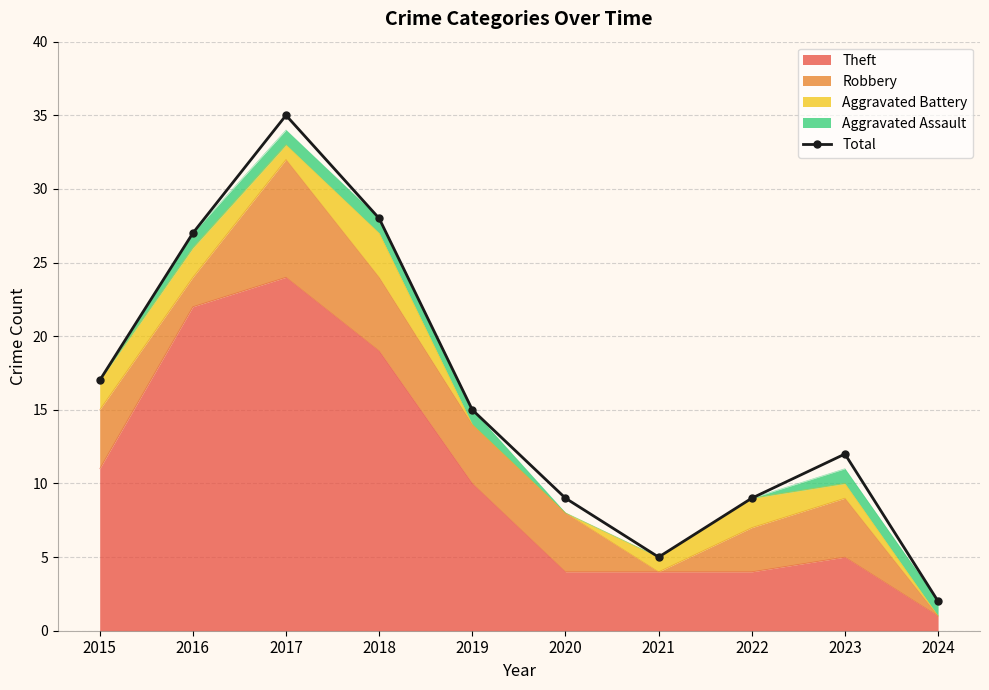

The value at 2022 is 3. True or false?

False